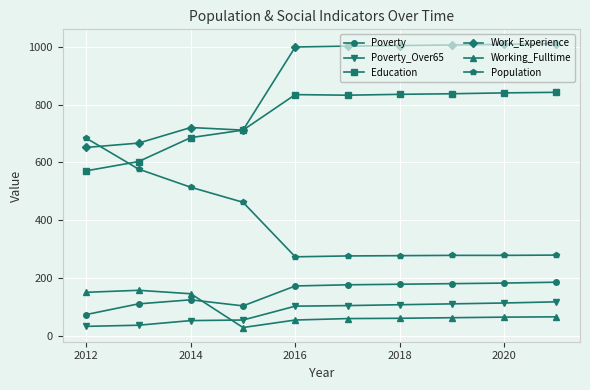

True or false: Working_Fulltime and Education intersect in this chart.

False